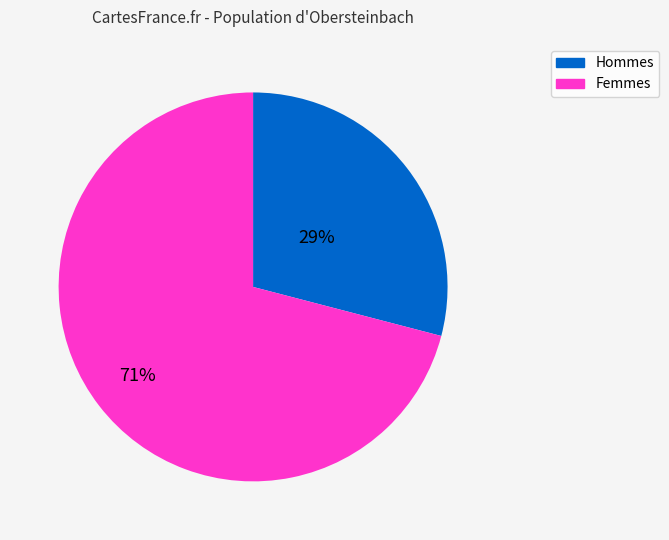

Is there any slice that represents more than half of the pie?

Yes